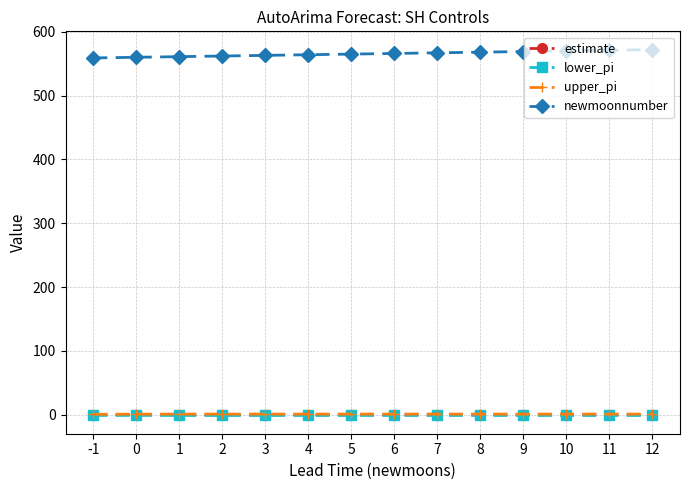

Which series has the largest total across all categories?

newmoonnumber